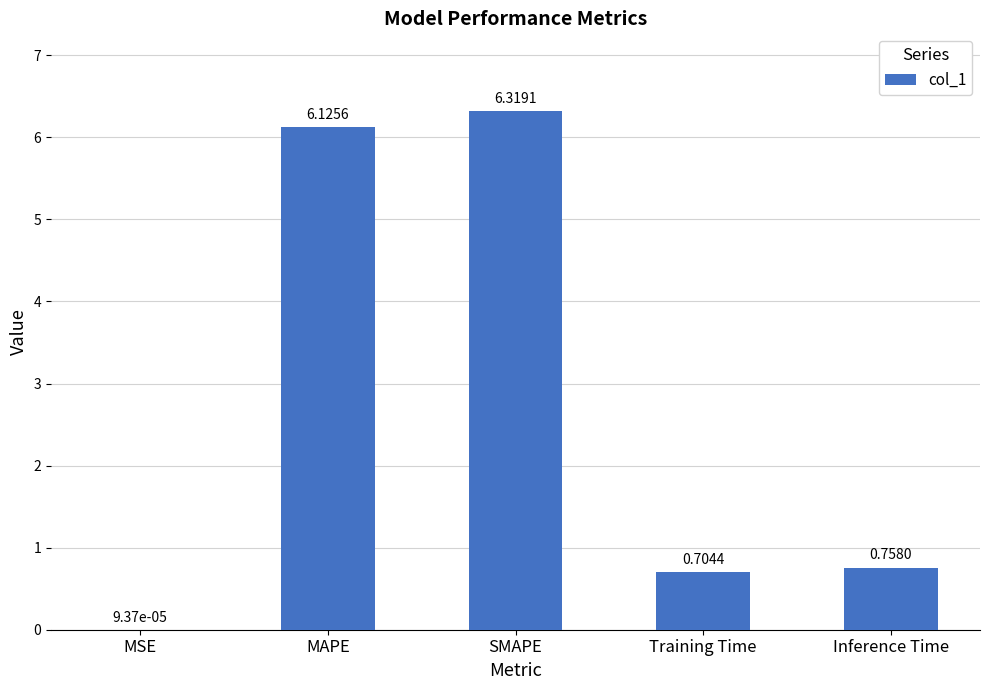

Between SMAPE and Inference Time, which is larger?

SMAPE